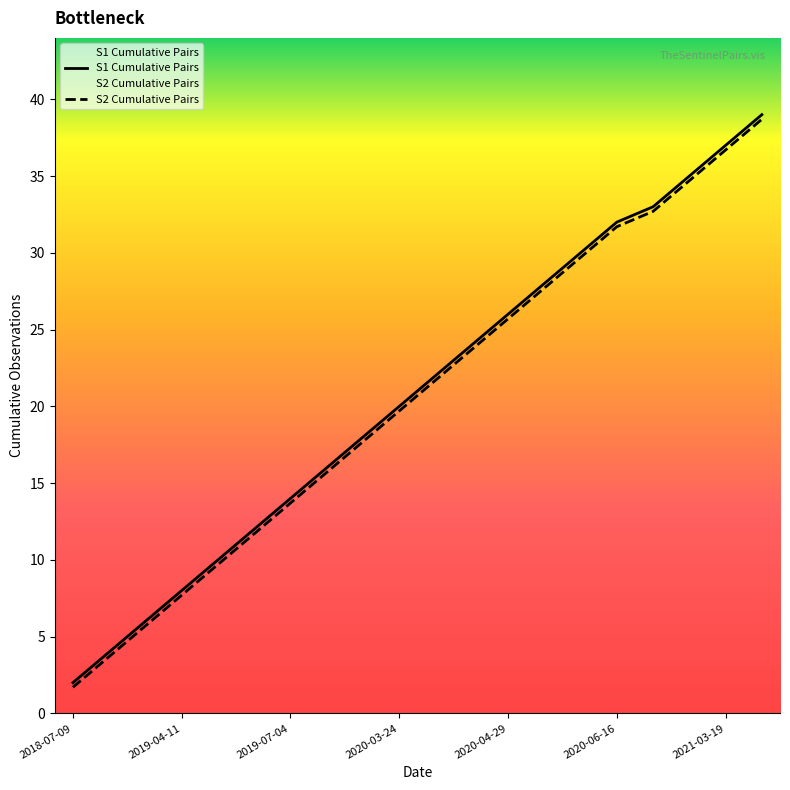

The S1 Cumulative Pairs series shows 32.0 at 2020-06-16. True or false?

True